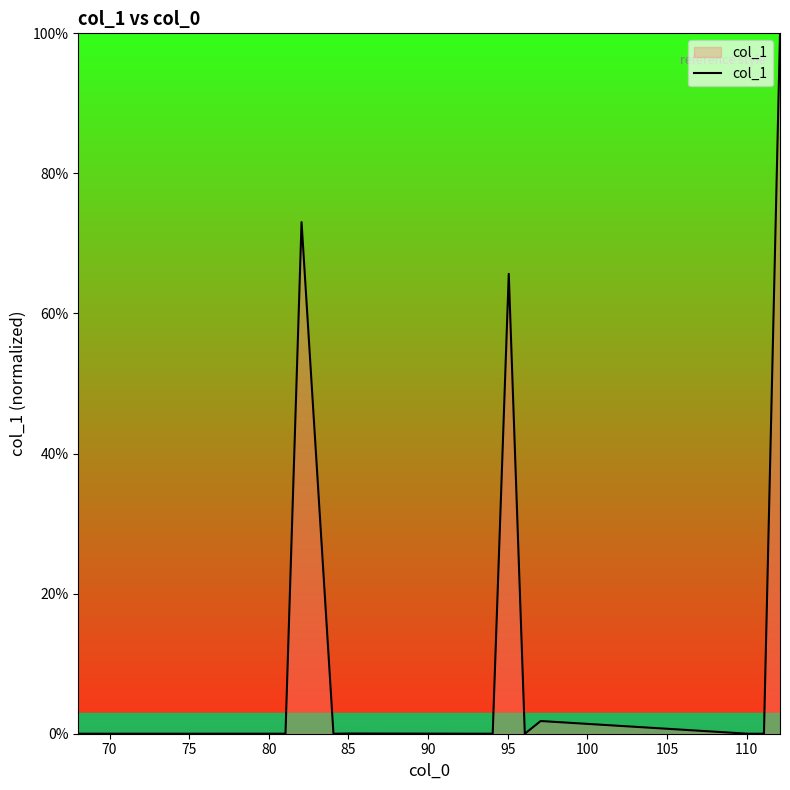

What is the difference between the maximum and minimum values?

100.0